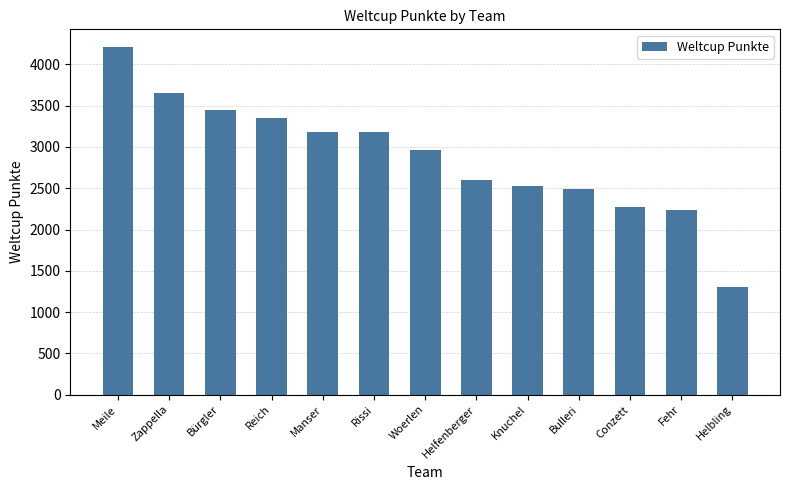

What is the minimum value shown in the chart?

1308